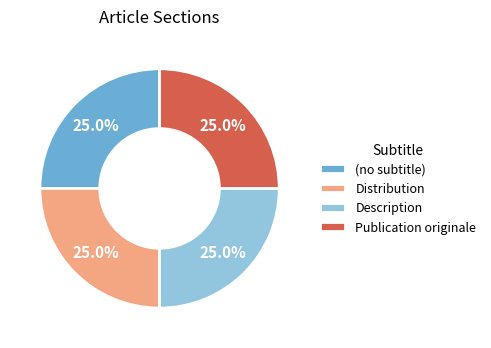

To the nearest percent, what is the difference between the Description and Publication originale slice percentages?

0%